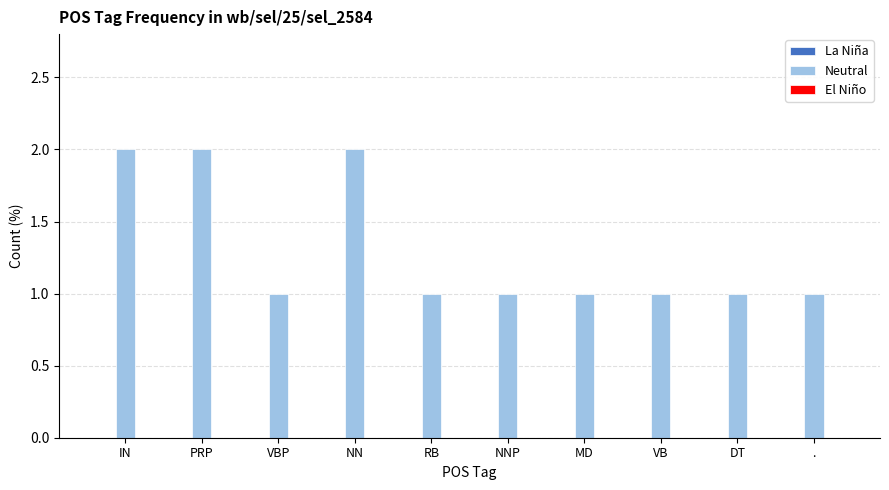

True or false: the data shows 2 at IN.

True